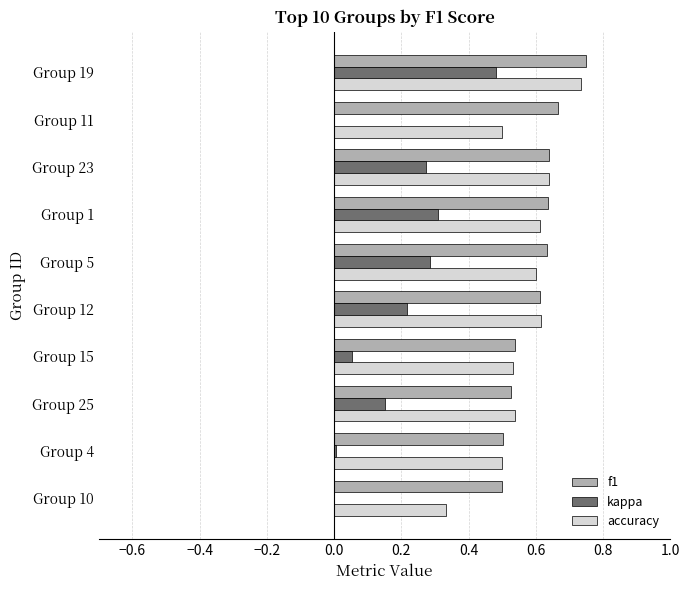

At which category is the sum across all series the highest?

Group 19